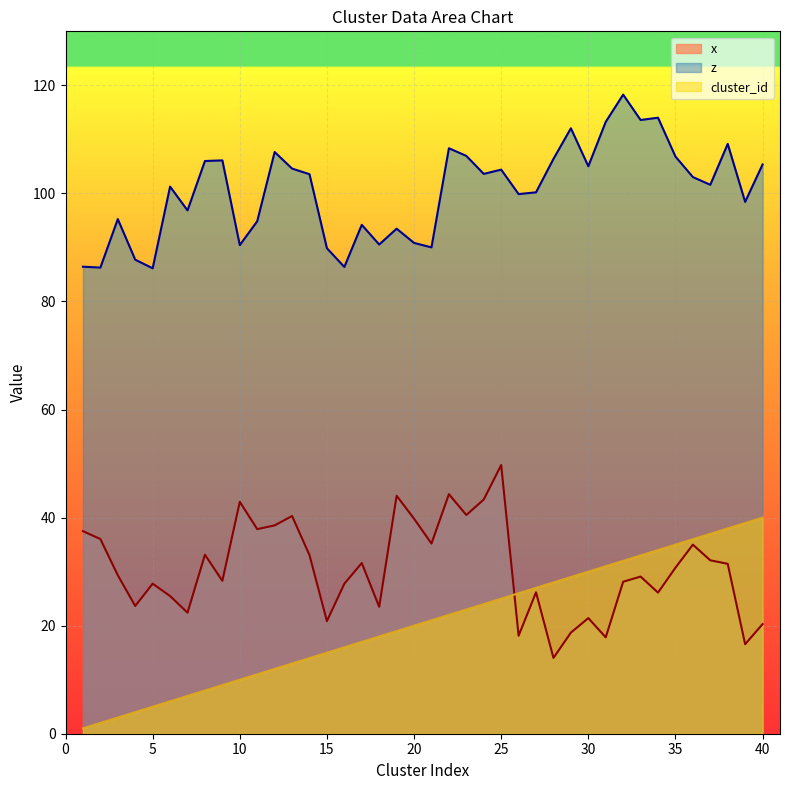

Reading right to left, extract all data points from this chart.

cluster_id: 40.0	39.0	38.0	37.0	36.0	35.0	34.0	33.0	32.0	31.0	30.0	29.0	28.0	27.0	26.0	25.0	24.0	23.0	22.0	21.0	20.0	19.0	18.0	17.0	16.0	15.0	14.0	13.0	12.0	11.0	10.0	9.0	8.0	7.0	6.0	5.0	4.0	3.0	2.0	1.0
x: 20.3	16.6	31.4	32.1	35.0	30.7	26.1	29.1	28.1	17.8	21.4	18.7	14.0	26.2	18.1	49.7	43.3	40.5	44.3	35.2	39.8	44.0	23.5	31.6	27.8	20.8	33.1	40.3	38.6	37.9	42.9	28.3	33.1	22.4	25.5	27.8	23.6	29.3	36.0	37.5
z: 105.4	98.4	109.2	101.6	103.0	106.8	114.0	113.6	118.3	113.2	105.0	112.1	106.4	100.2	99.9	104.4	103.6	106.9	108.4	90.0	90.8	93.5	90.5	94.2	86.4	89.9	103.6	104.6	107.7	94.9	90.4	106.1	106.0	96.9	101.3	86.1	87.7	95.2	86.3	86.4